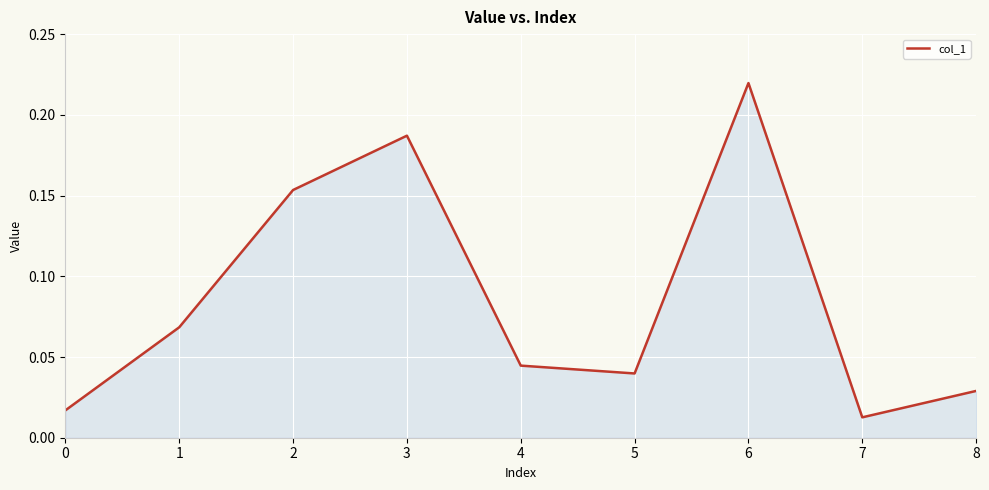

Count the number of data series in this chart.

1